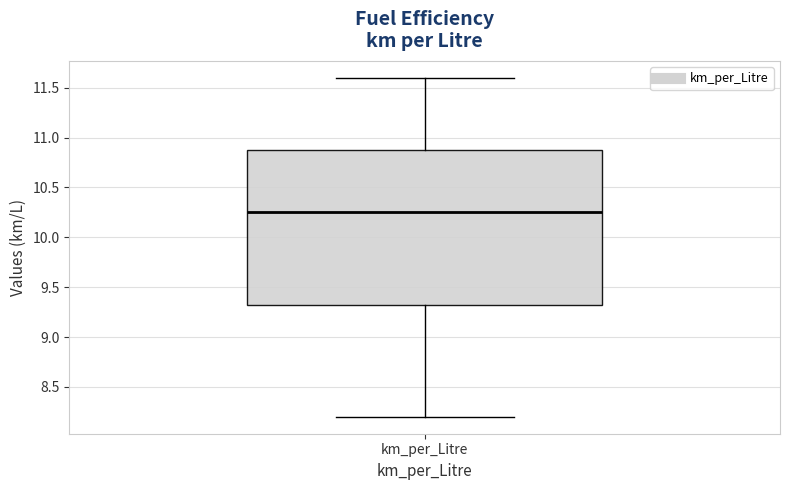

Where does the lower whisker of the box for km_per_Litre end on the y-axis? The values are not printed on the chart, so give them approximately, as read against the axis.

8.20